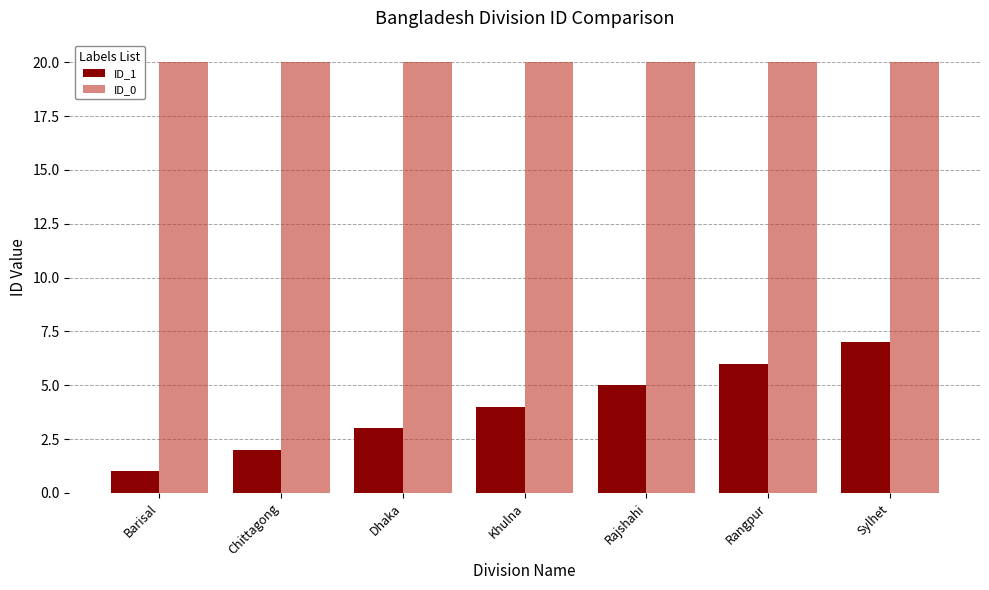

At which label does ID_1 reach its peak?

Sylhet